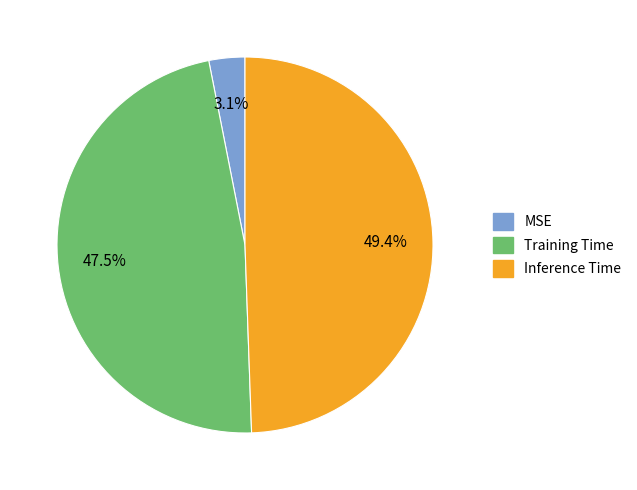

To the nearest percent, what is the average slice percentage?

33%